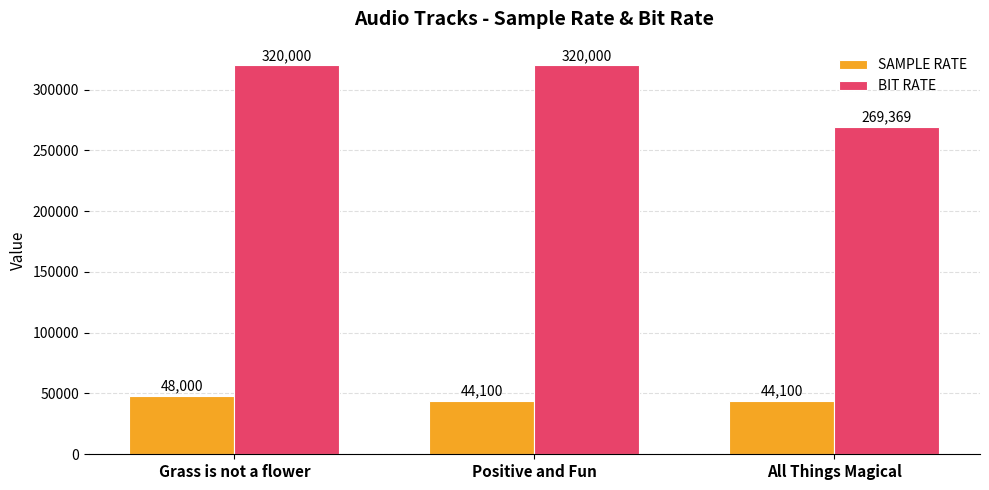

Count the BIT RATE values in the range 269369 to 320000.

3